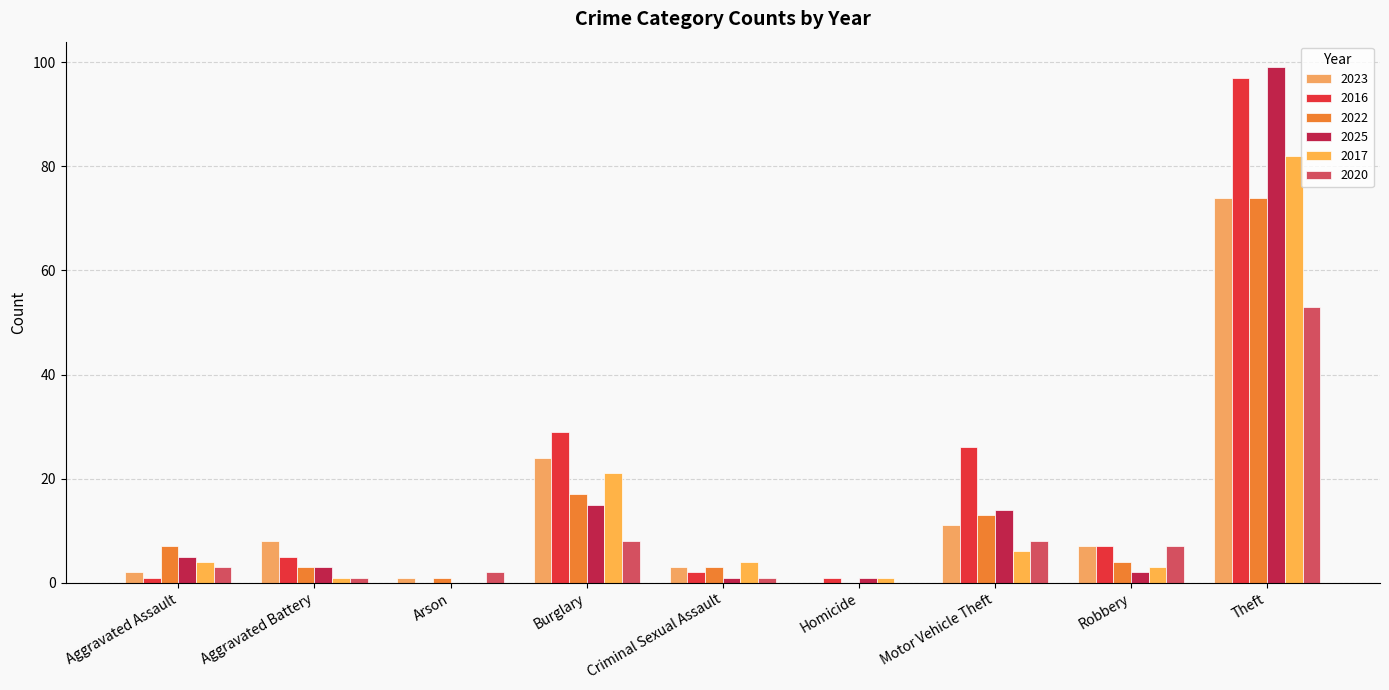

Rank the series by their maximum value, from highest to lowest.

2025, 2016, 2017, 2023, 2022, 2020